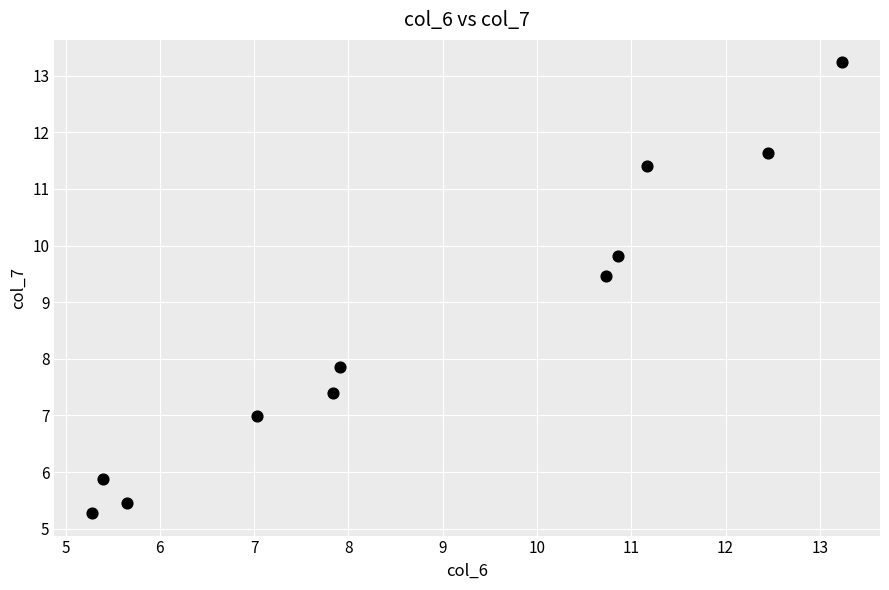

What is the average Y value?

8.6